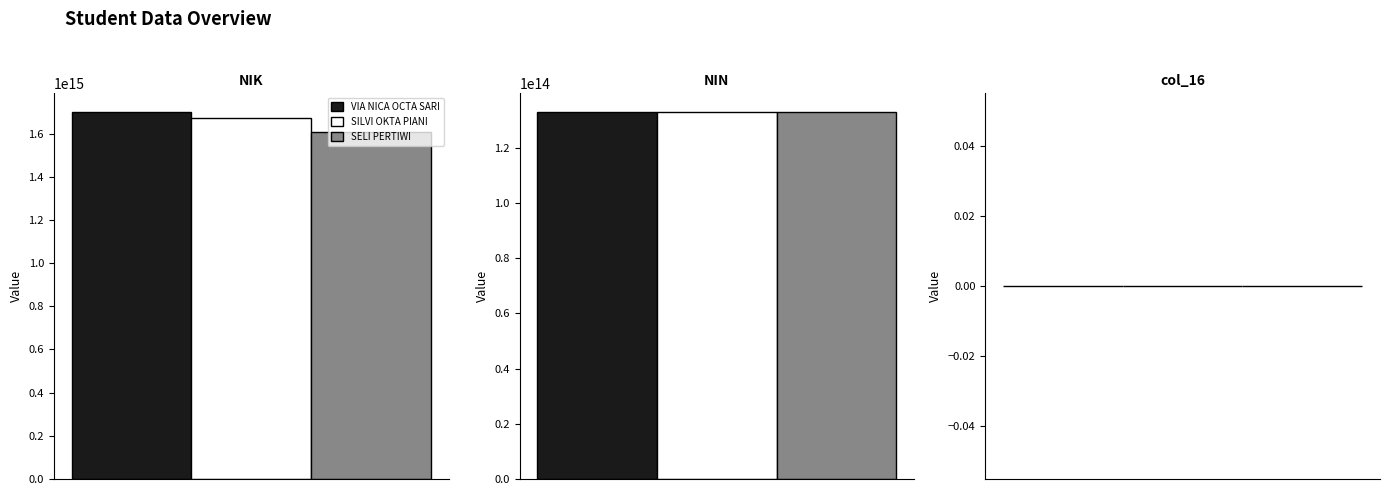

Which series has the largest total across all categories?

VIA NICA OCTA SARI